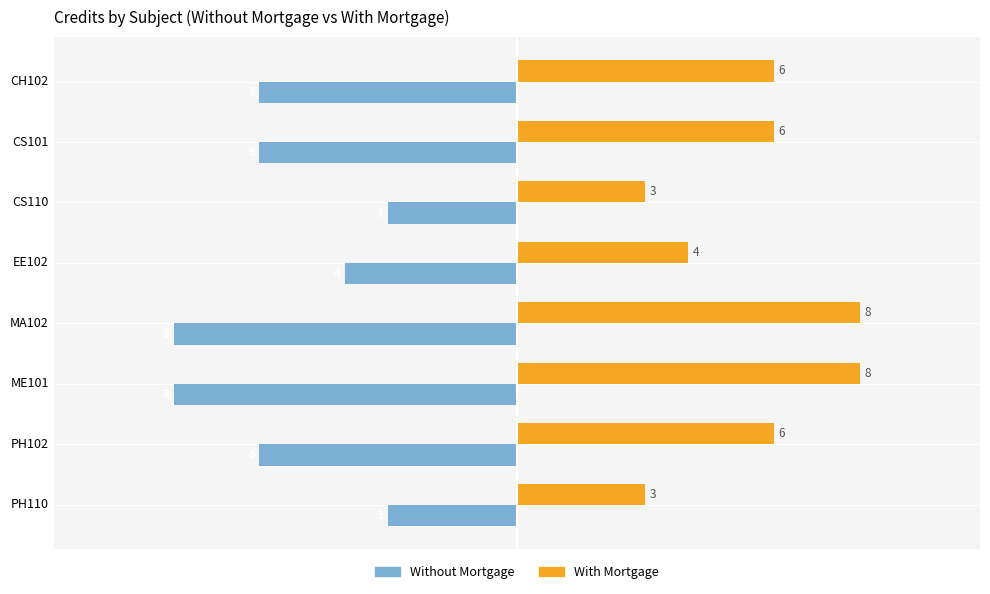

At how many categories does at least one series exceed 2?

8